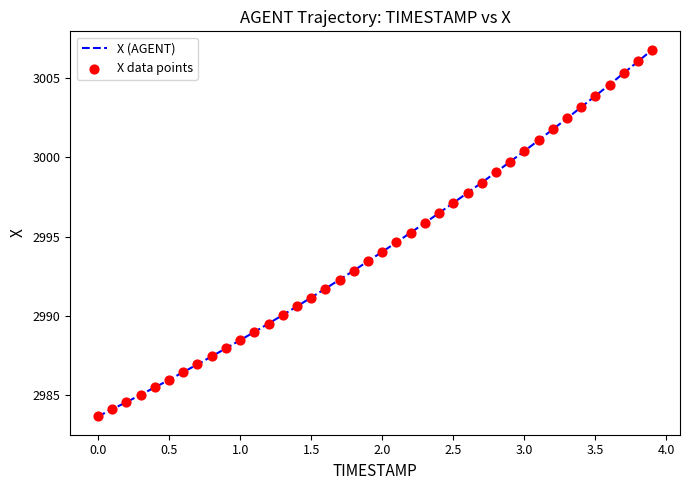

What is the difference between the maximum and minimum values?

23.1